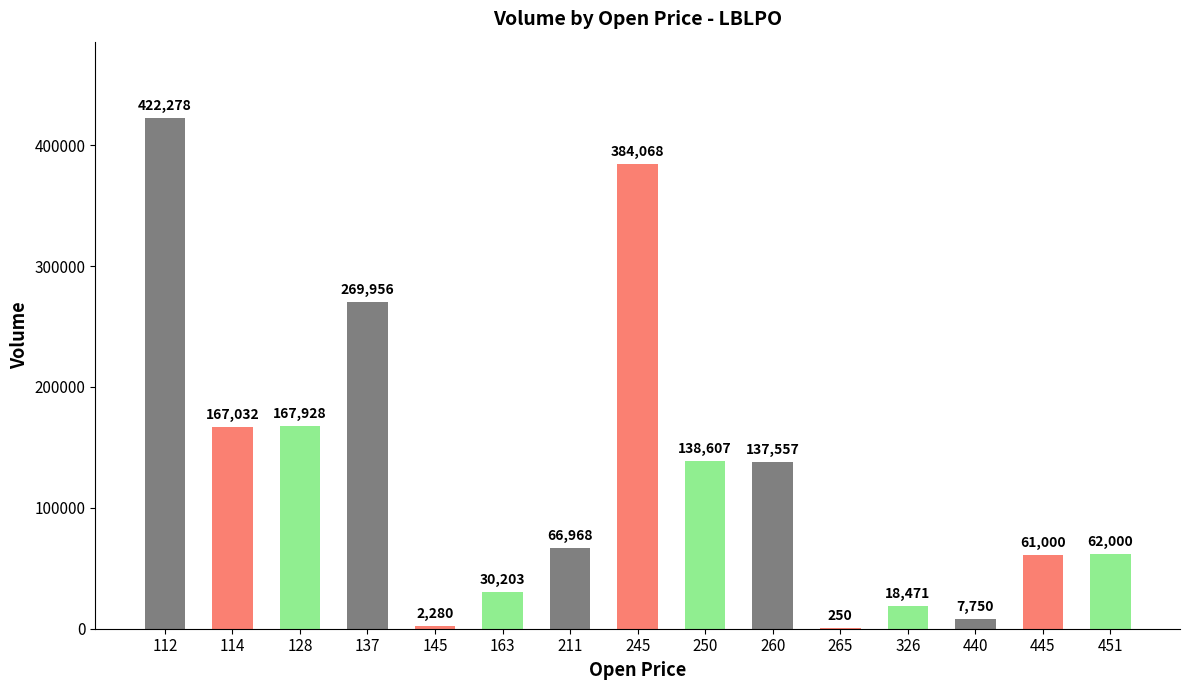

How many distinct data groups are displayed?

1